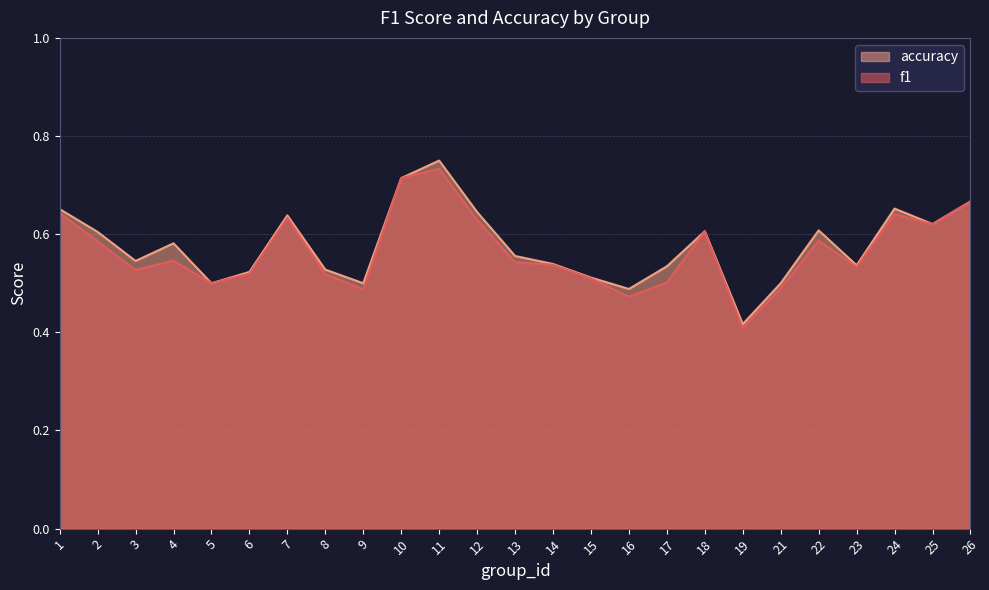

Count the f1 values in the range 0 to 1.

25